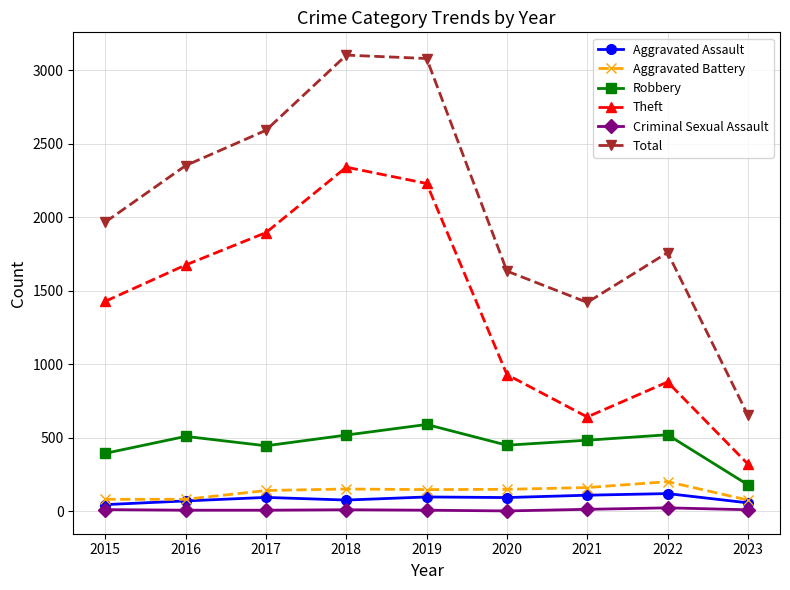

True or false: Aggravated Battery and Robbery intersect in this chart.

False